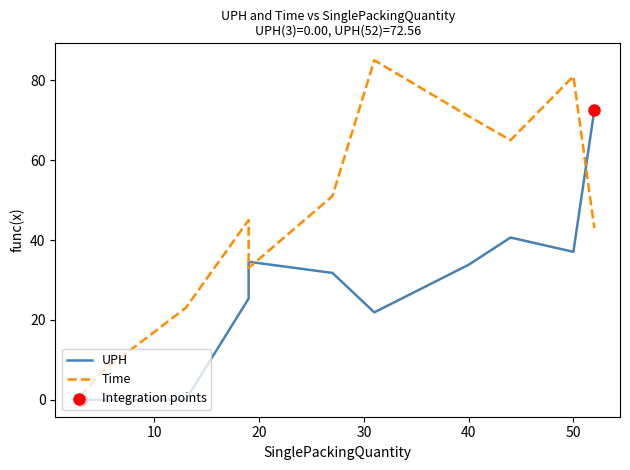

At which category is the sum across all series the highest?

50